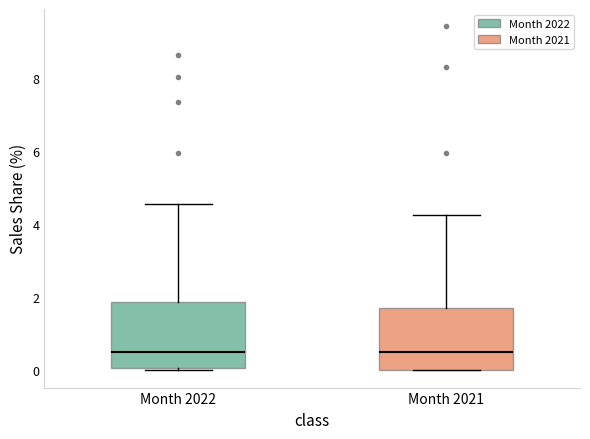

Where does the upper whisker of the box for Month 2022 end on the y-axis? The values are not printed on the chart, so give them approximately, as read against the axis.

4.6